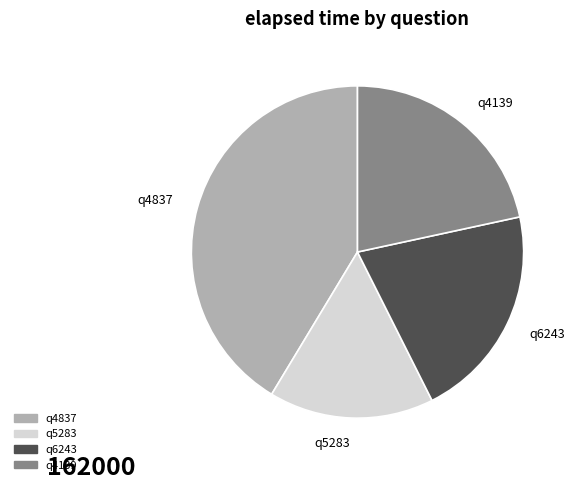

Rank the categories by value from highest to lowest.

q4837, q4139, q6243, q5283